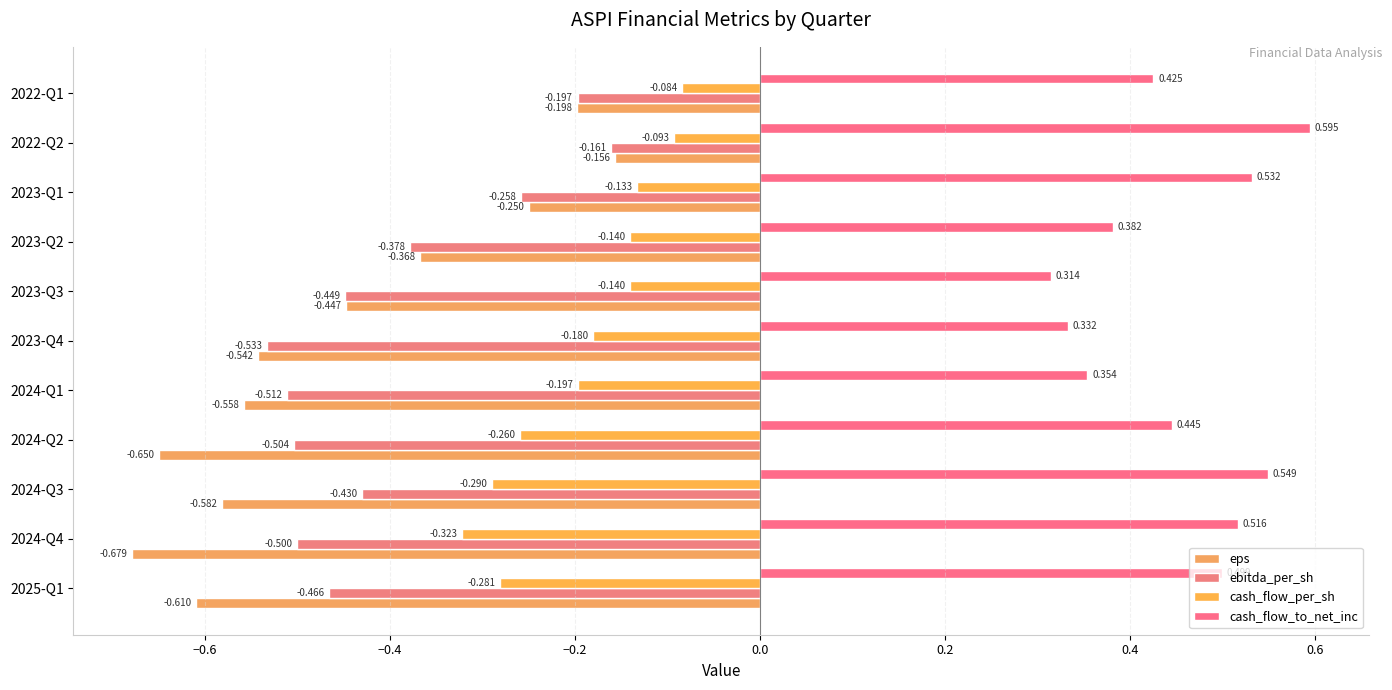

Rank the series by their maximum value, from lowest to highest.

ebitda_per_sh, eps, cash_flow_per_sh, cash_flow_to_net_inc